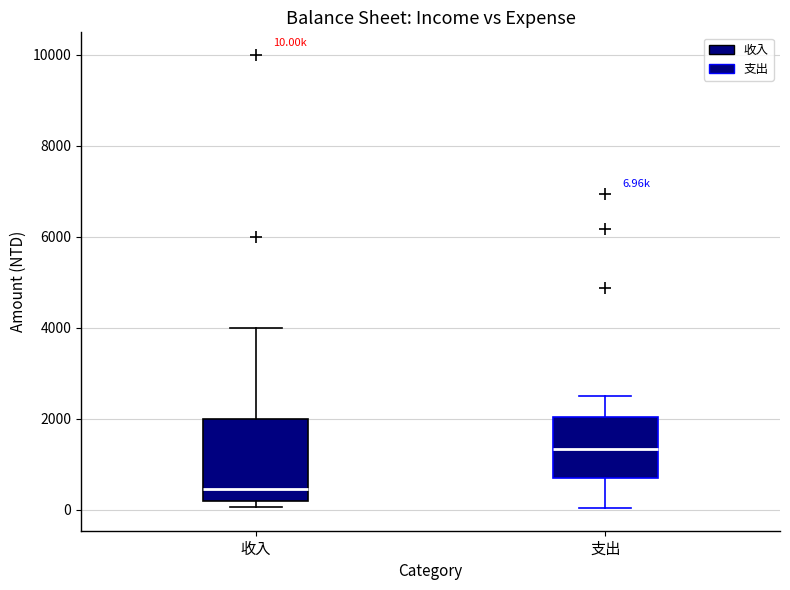

Which box has the lowest median line?

收入